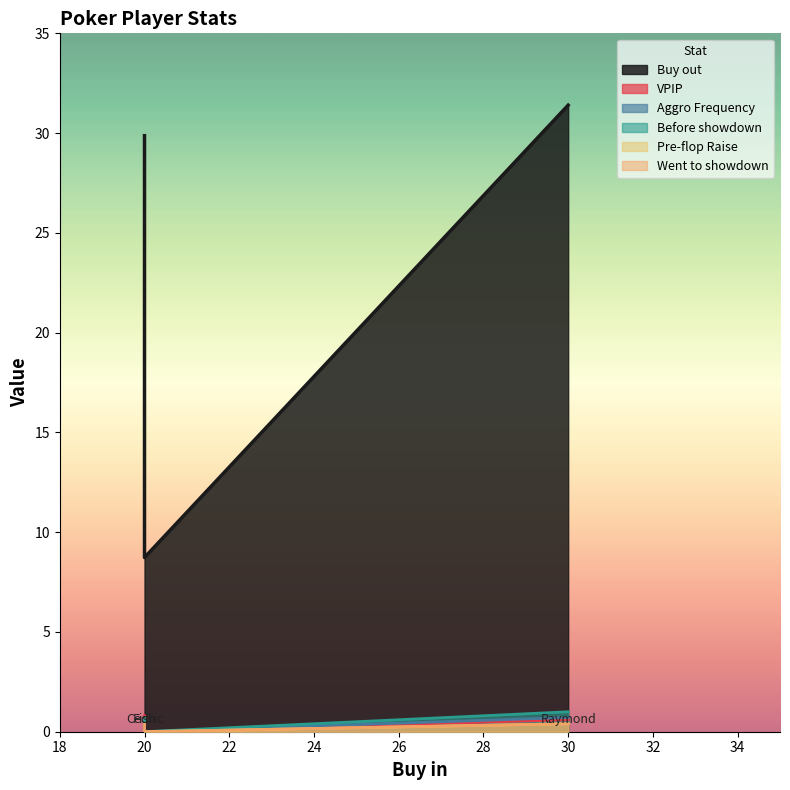

What is the difference between the highest and lowest values at Cedric?

8.7